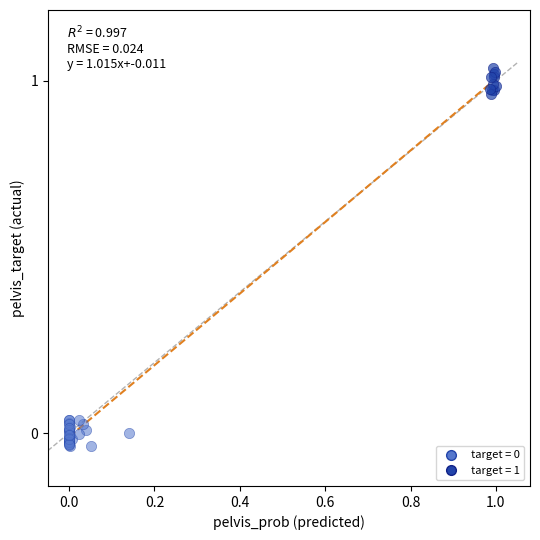

Which series reaches the maximum Y coordinate?

target = 1